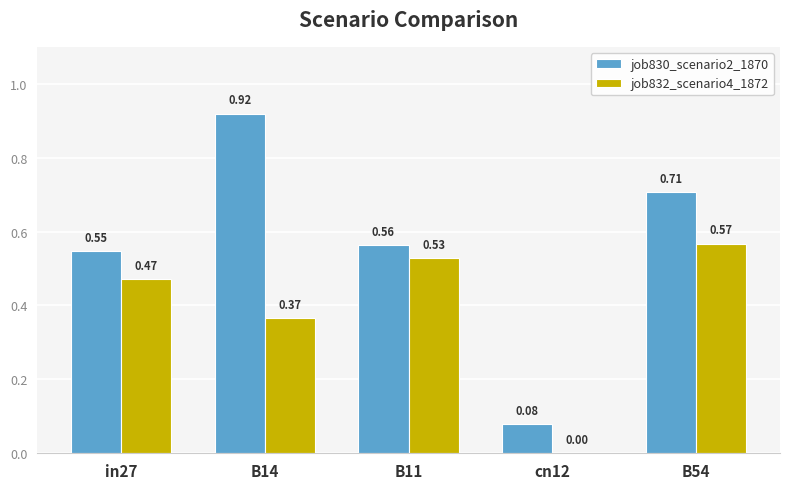

How many data points in job832_scenario4_1872 are above 0?

4